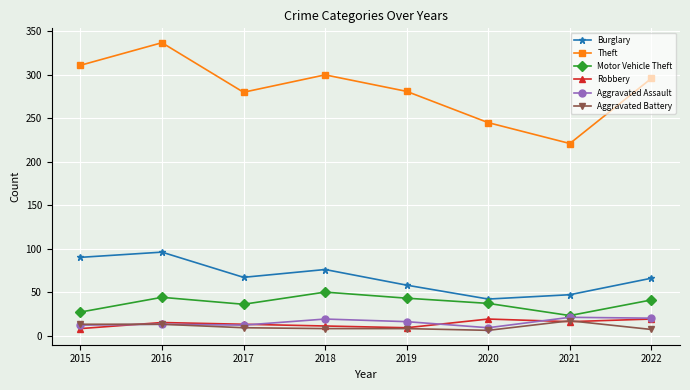

True or false: Theft has a value of 472 at 2015.

False